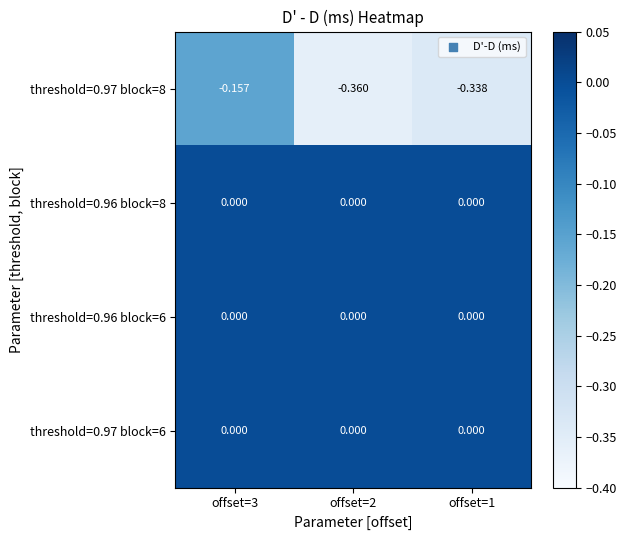

Is the value of threshold=0.97 block=8 at offset=3 greater than the value of threshold=0.96 block=6 at offset=2?

No